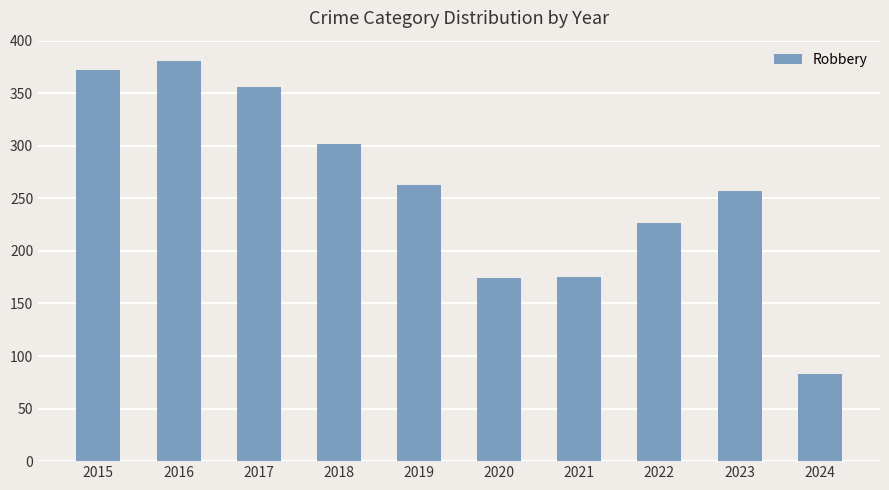

True or false: the data shows 266 at 2021.

False